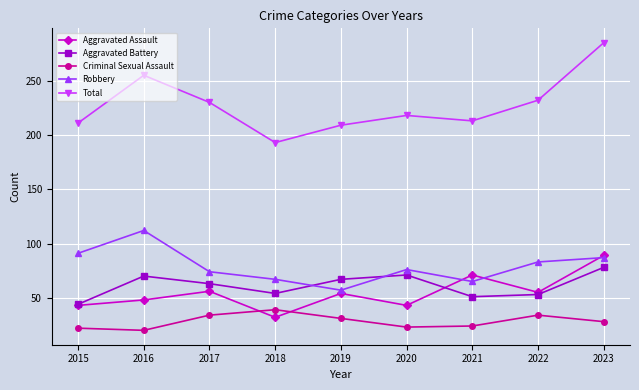

What is the minimum value for Aggravated Battery?

44